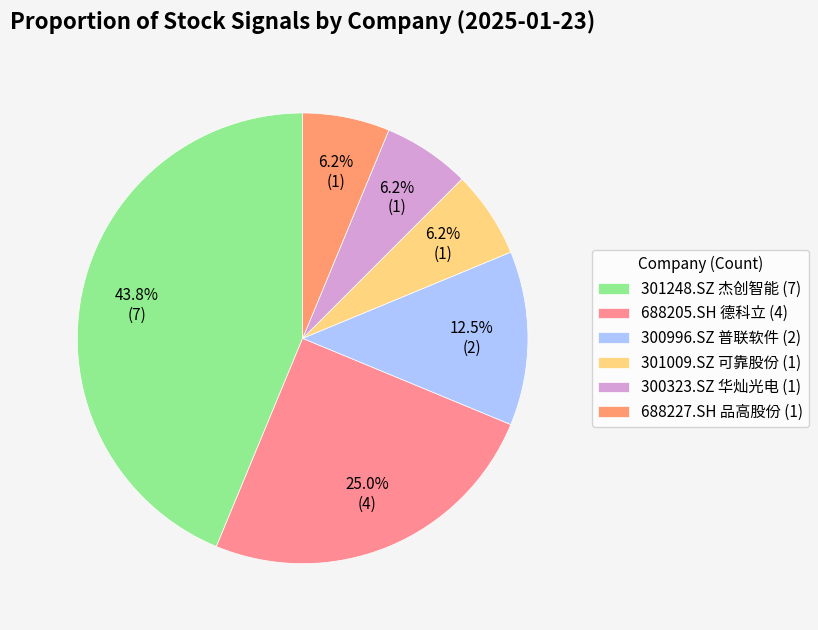

What percentage is the 688227.SH 品高股份 slice, to the nearest percent?

6%